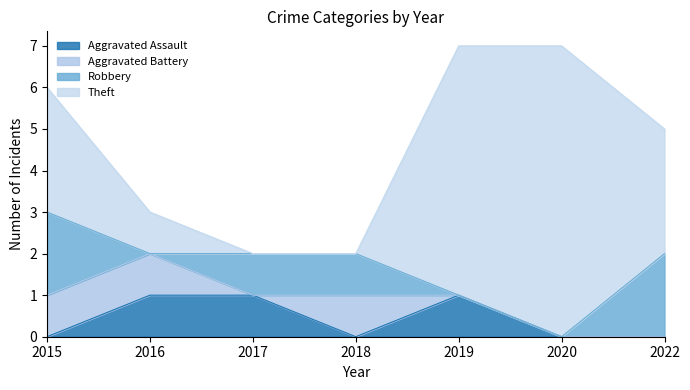

What is the value of the Robbery point at the 4th from the left?

1